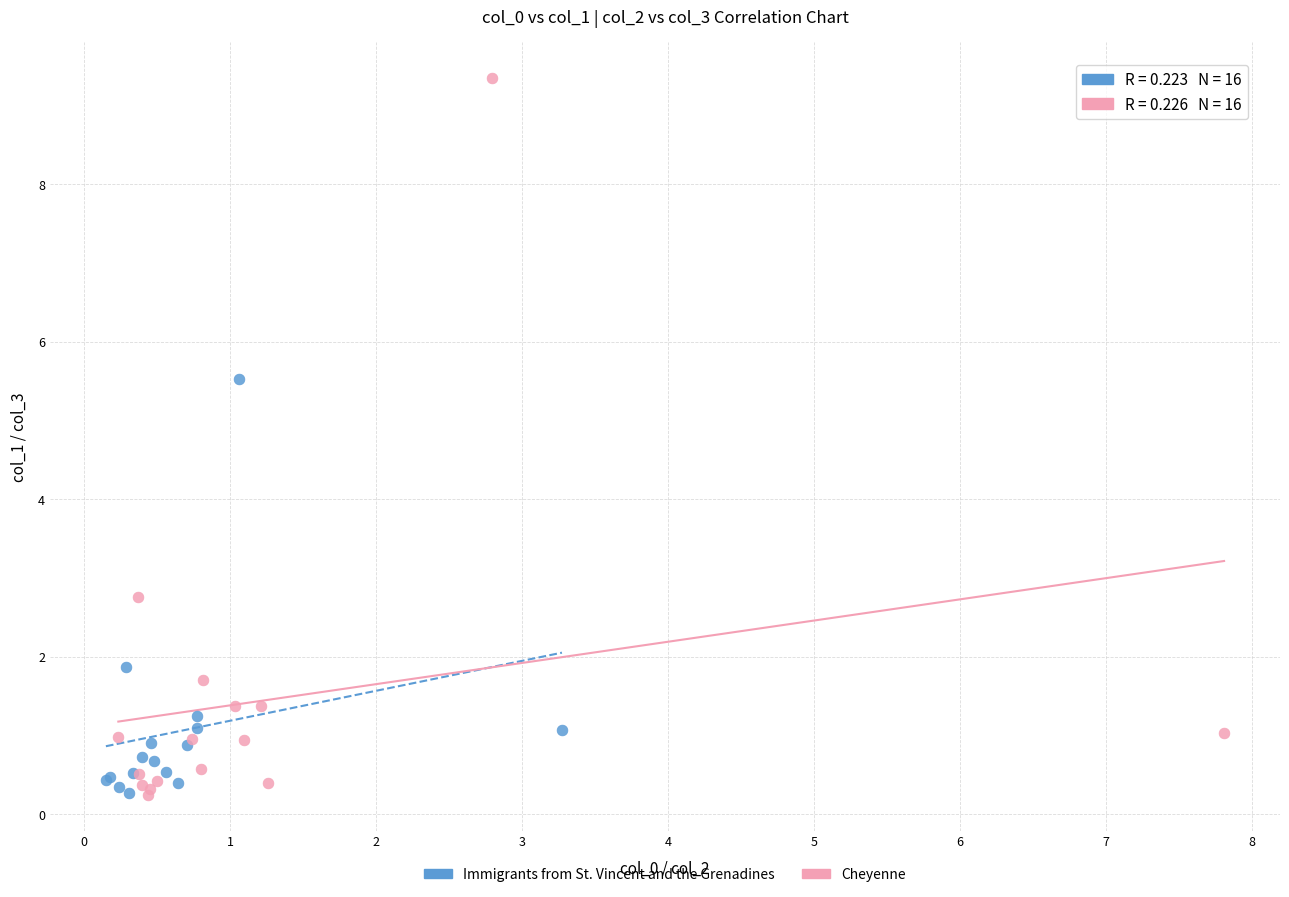

Which series reaches the maximum Y coordinate?

Cheyenne